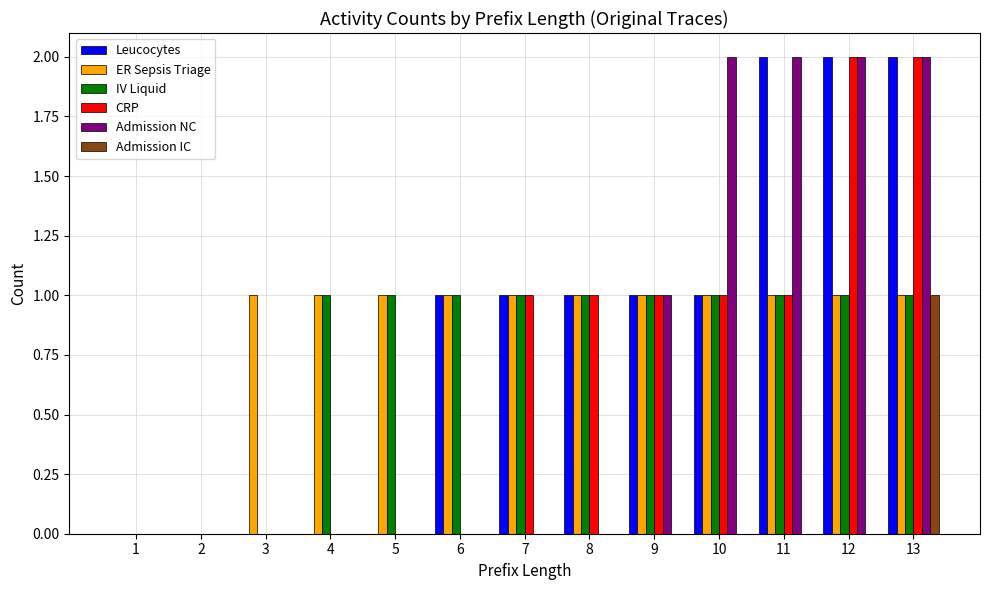

Is the value of CRP at 11 greater than the value of Admission IC at 1?

Yes